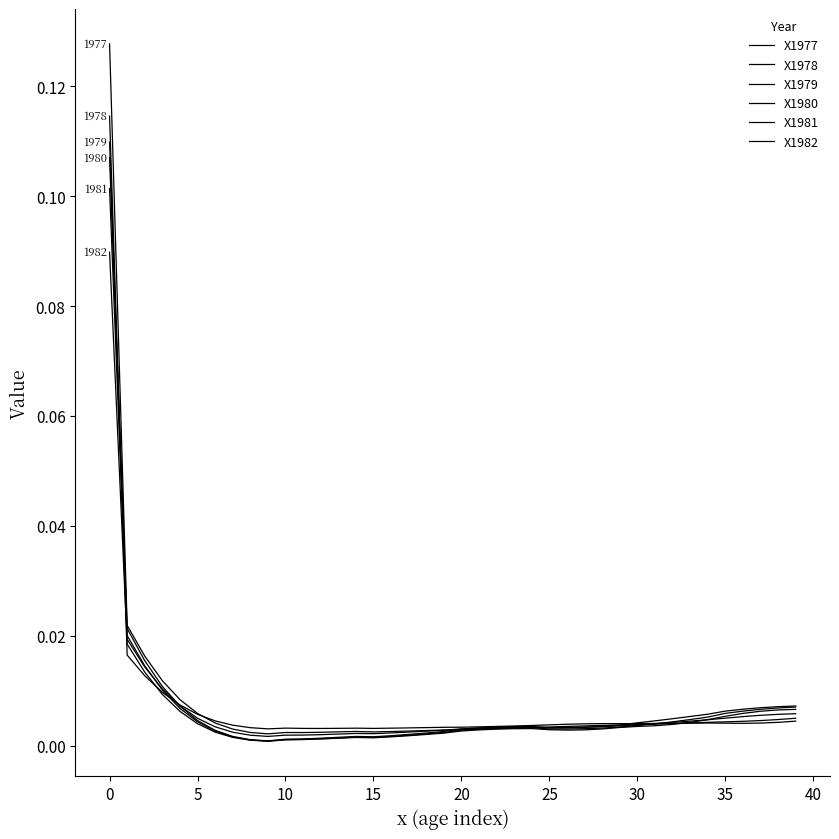

Is this an area chart (filled region under the line)?

No